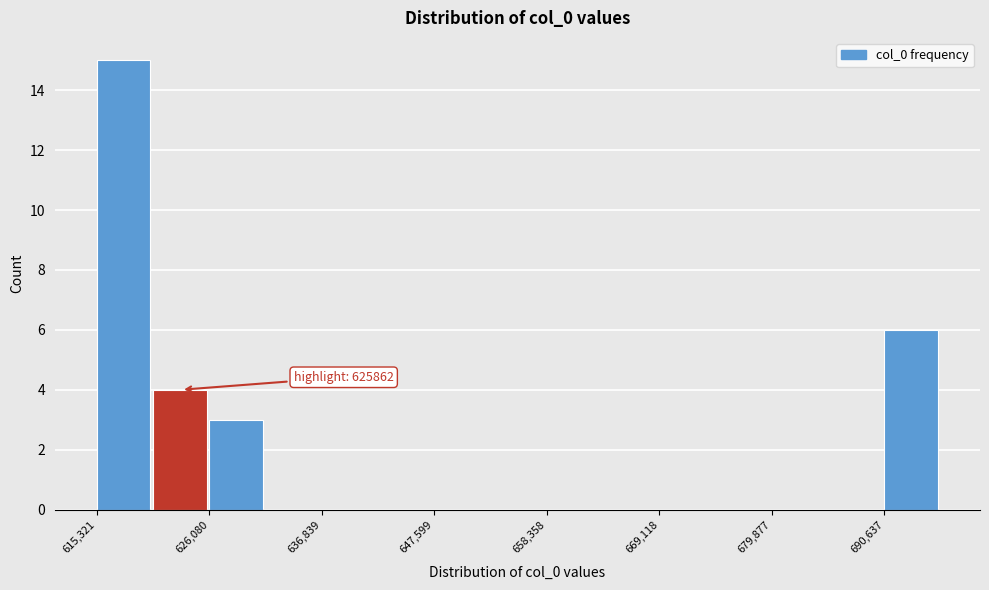

Read against the x-axis, roughly where is the centre of the tallest bar?

618000